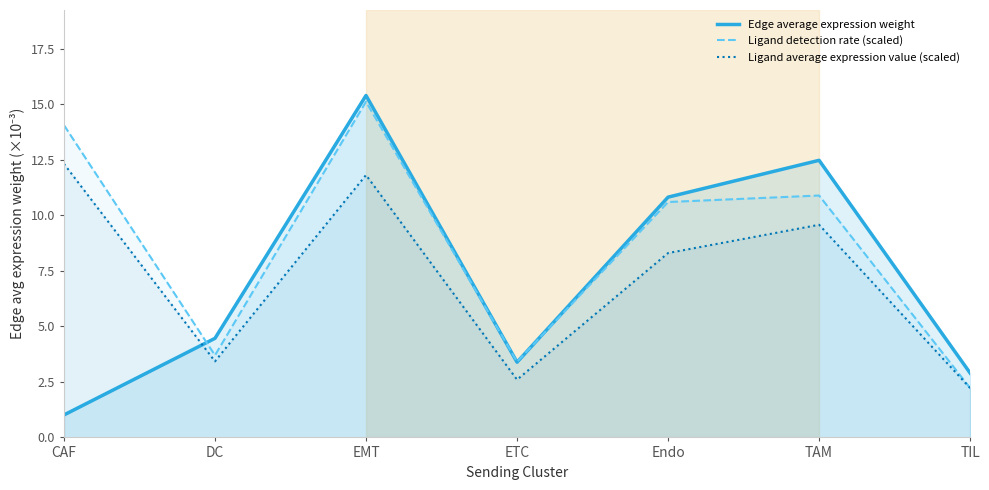

What position from the left is TIL?

7